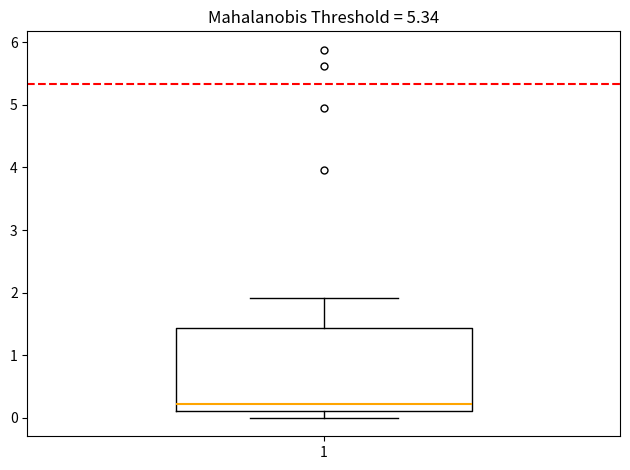

Where does the lower whisker of the box at x = 1 end on the y-axis? The values are not printed on the chart, so give them approximately, as read against the axis.

0.0